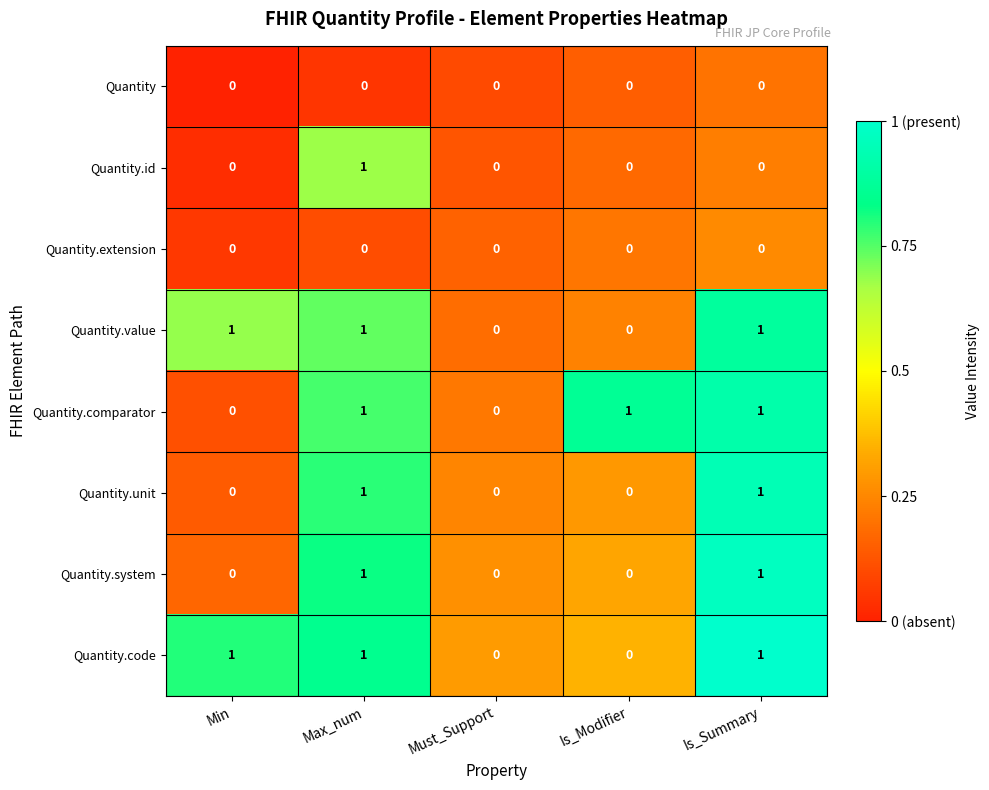

Count the Quantity.value values in the range 0 to 1.

5